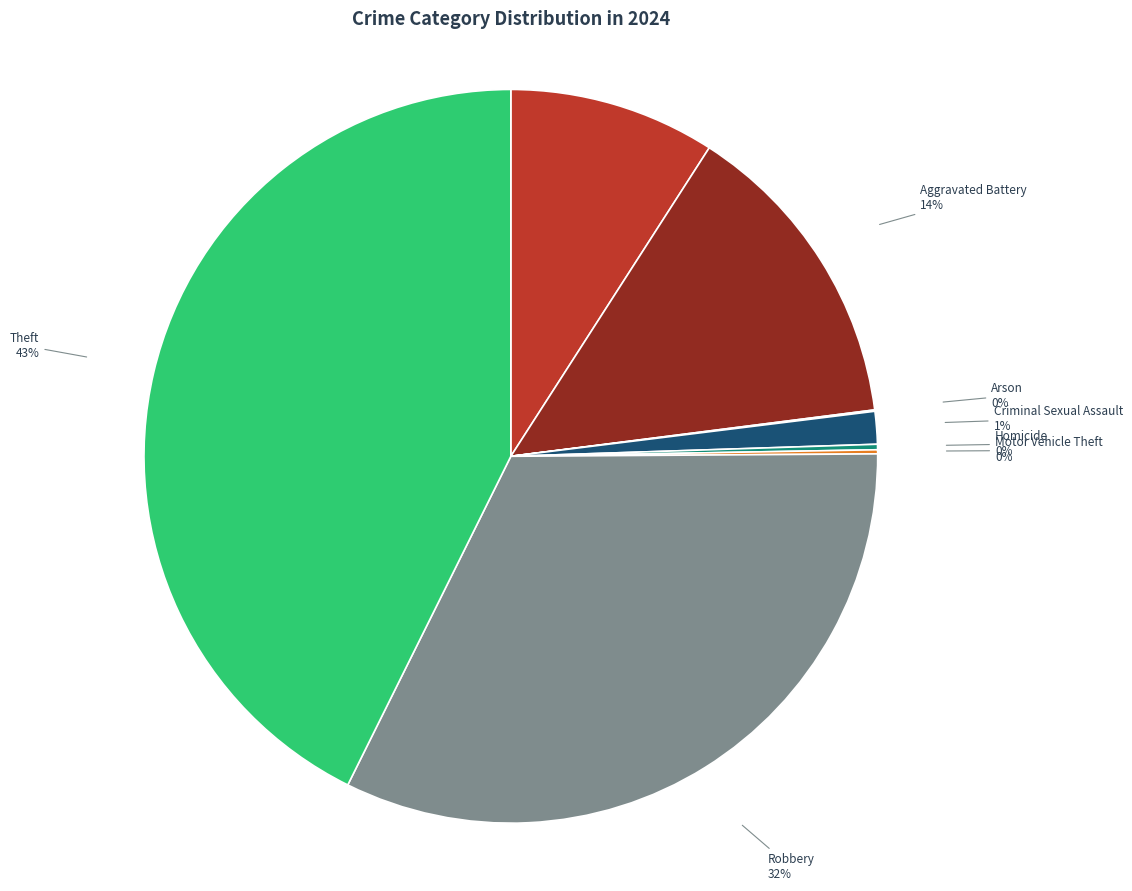

Which slice is the largest?

Theft